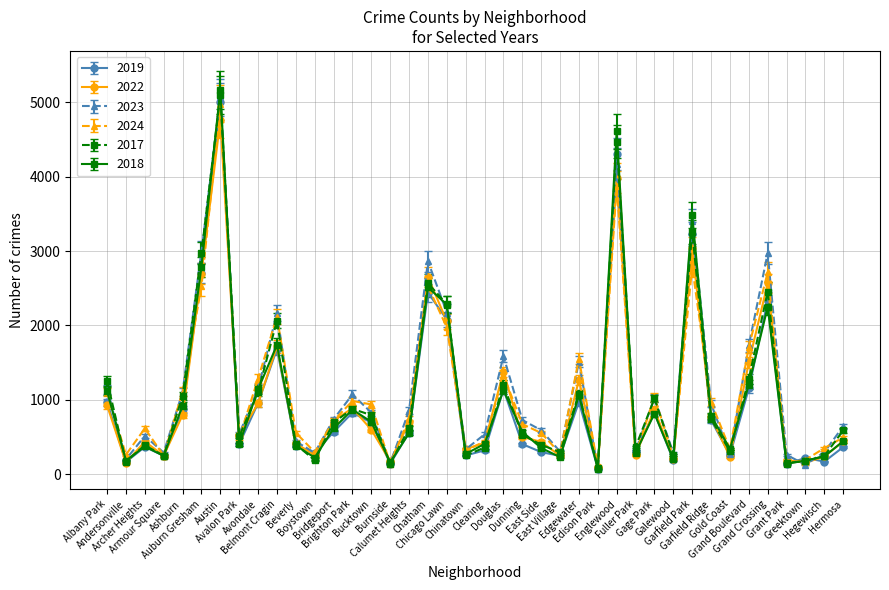

Does the chart have visible grid lines?

Yes